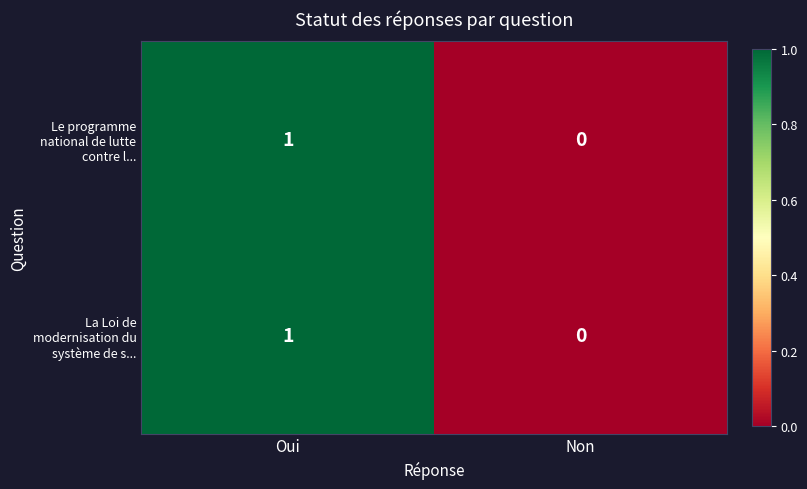

List the labels in order of Le programme national de lutte contre l... value, smallest first.

Non, Oui